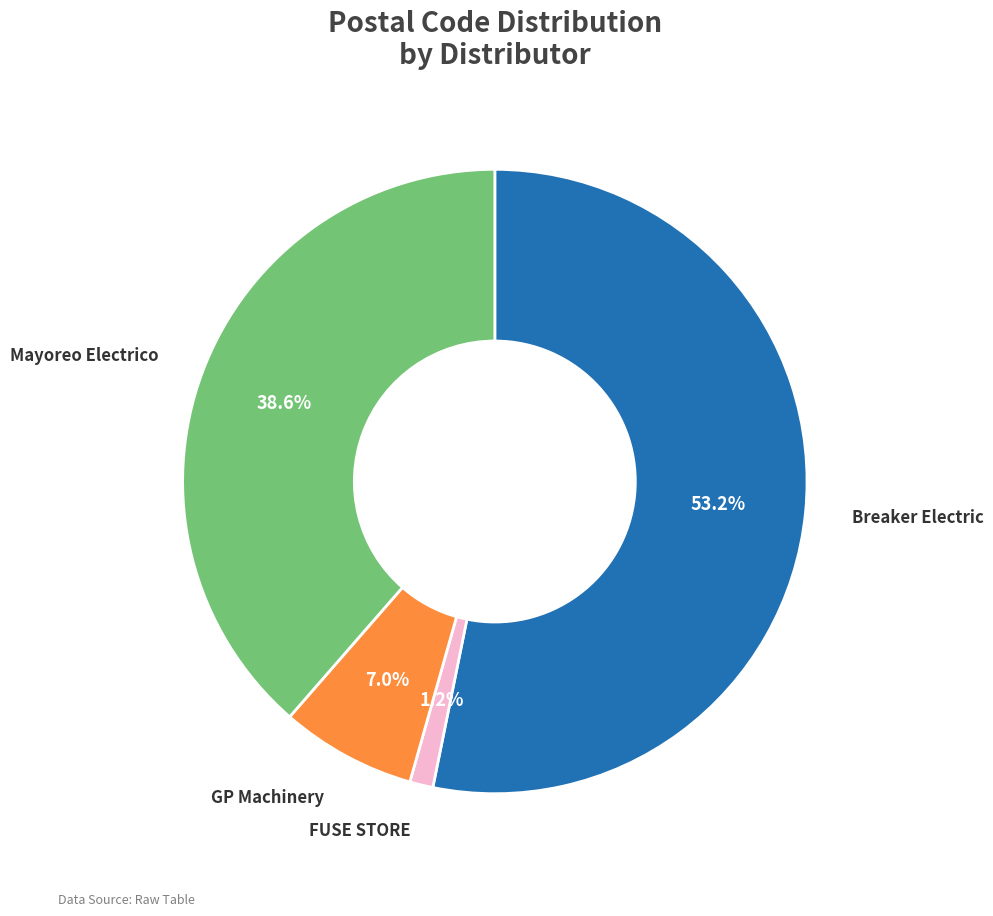

Is there a majority slice in this chart?

Yes